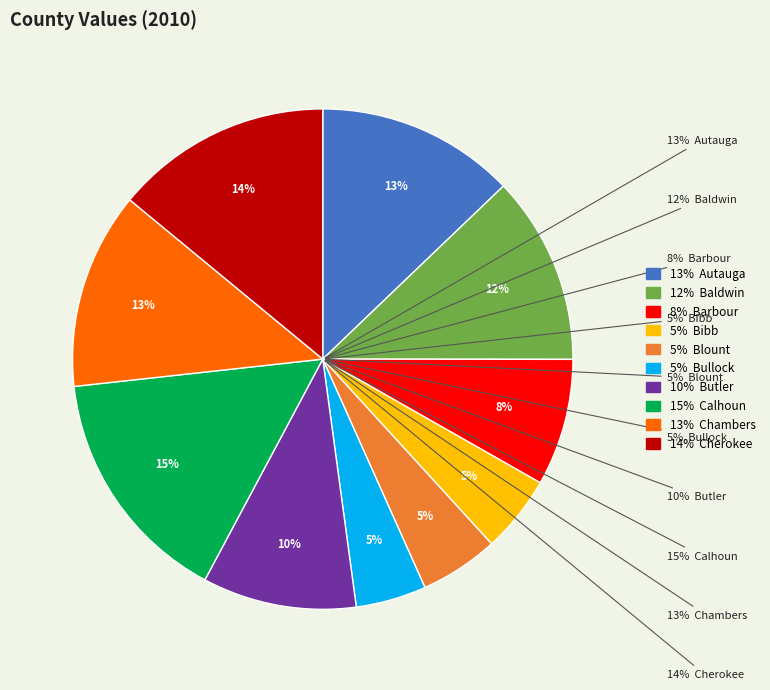

What is the smallest slice in the pie chart?

Bullock, AL